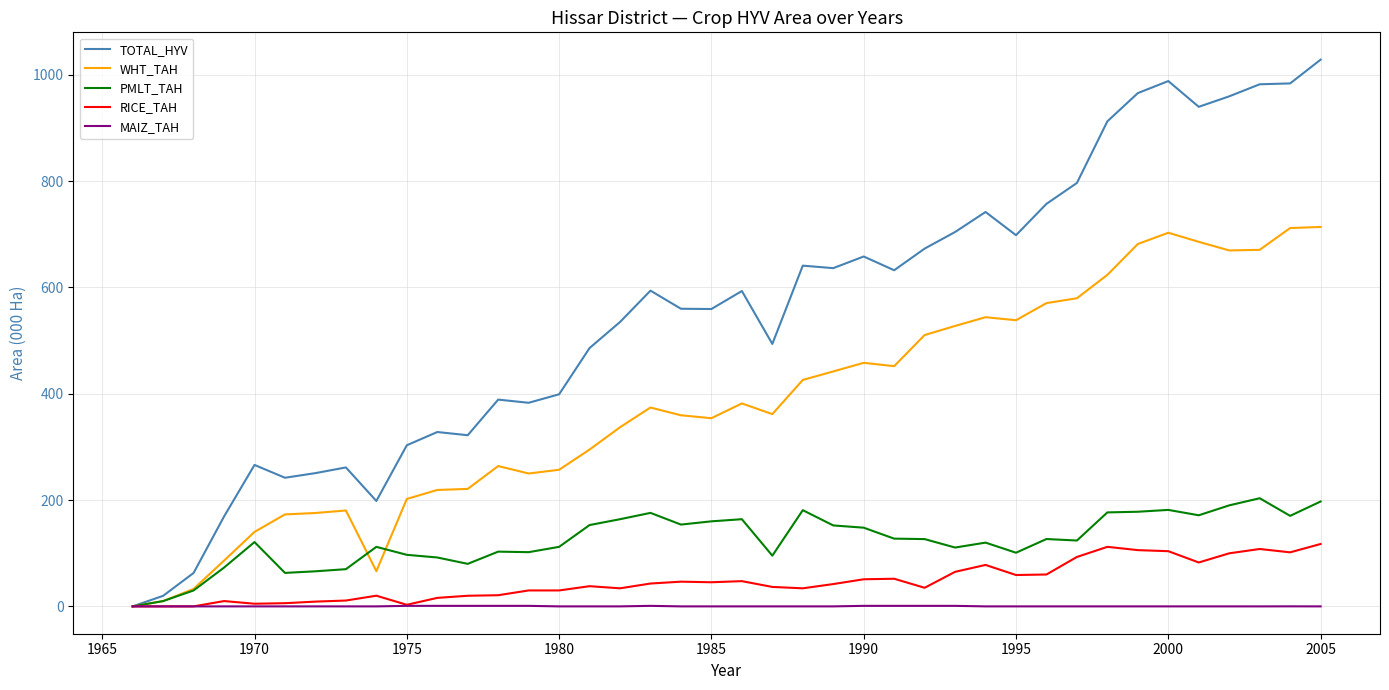

Which series has the widest spread of values?

TOTAL_HYV